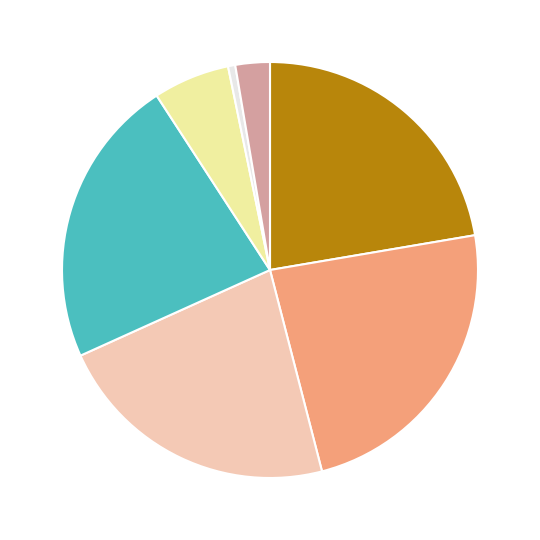

Is there any slice that represents more than half of the pie?

No